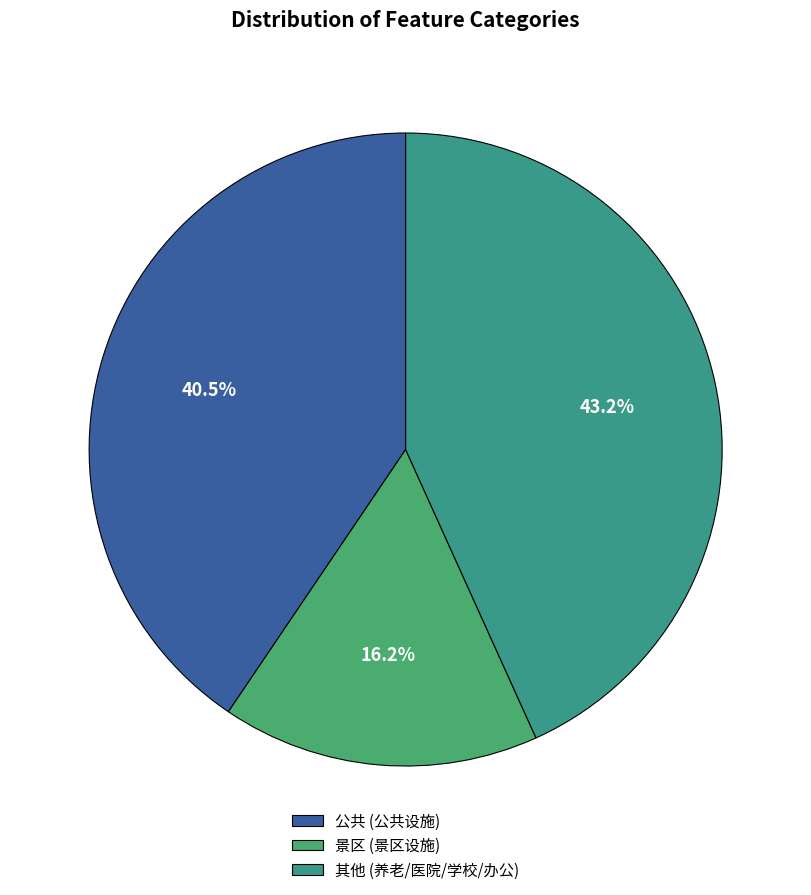

To the nearest percent, what is the average slice percentage?

33%